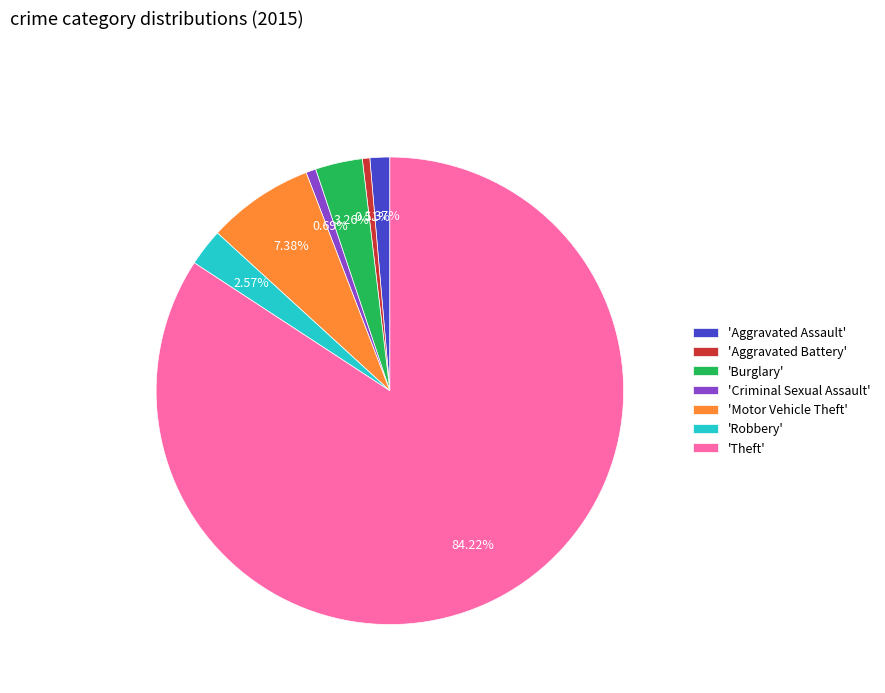

Is the sum of 'Motor Vehicle Theft' and 'Burglary' greater than half?

No